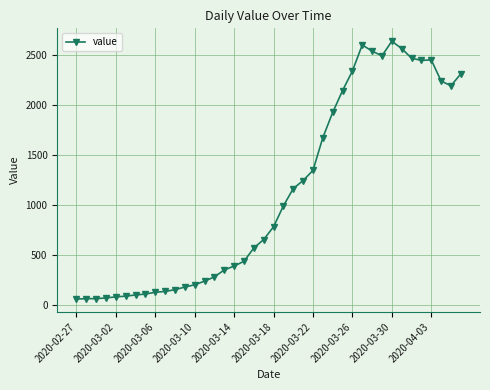

Does the chart display data point markers on the line(s)?

Yes